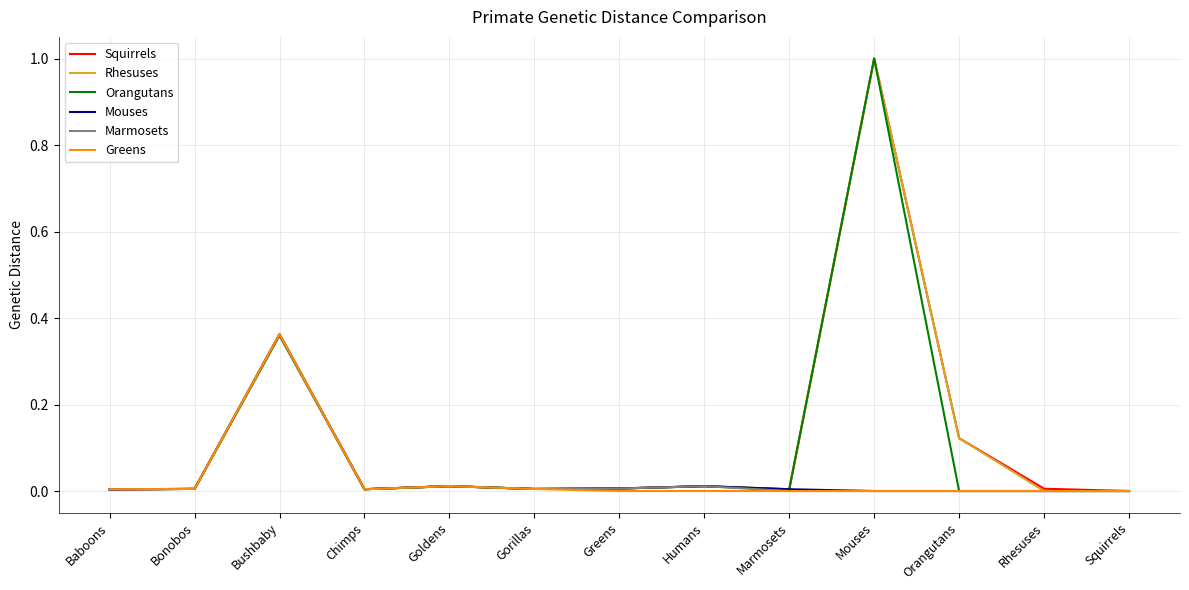

At which label does Rhesuses reach its peak?

Mouses